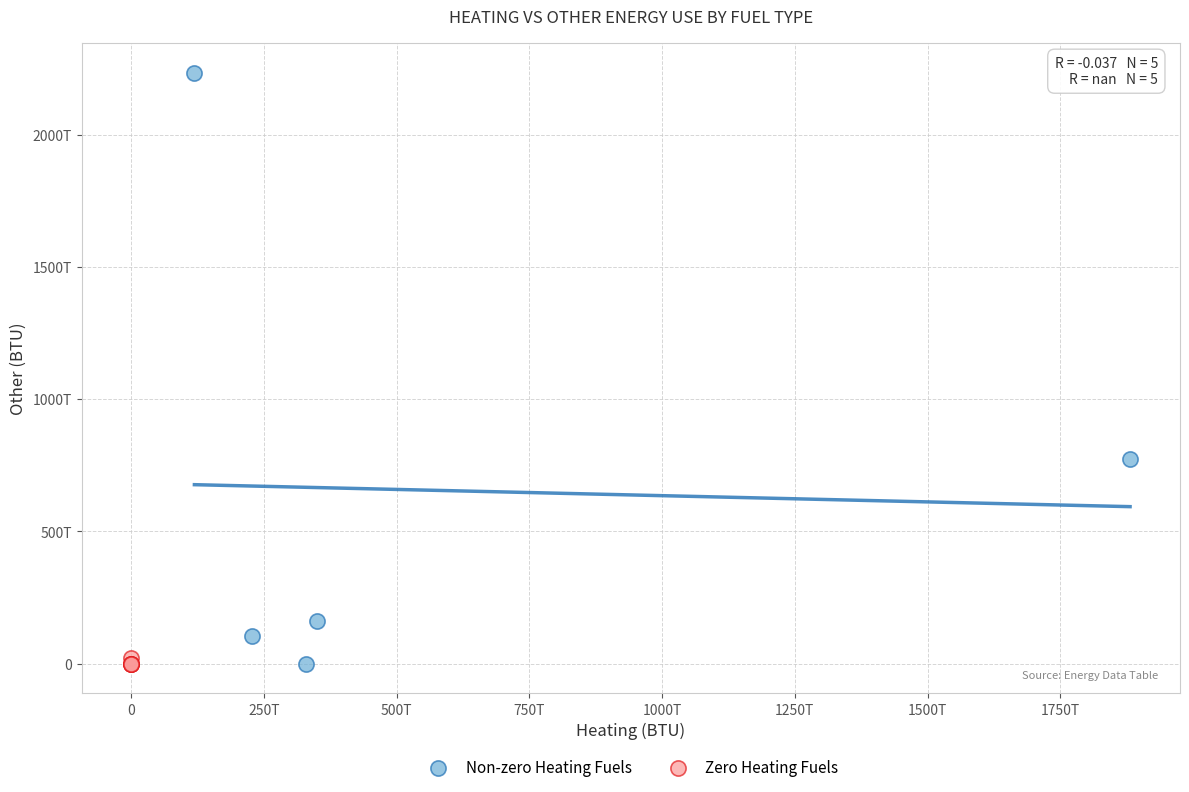

What are all the series names shown in the legend?

Non-zero Heating Fuels, Zero Heating Fuels